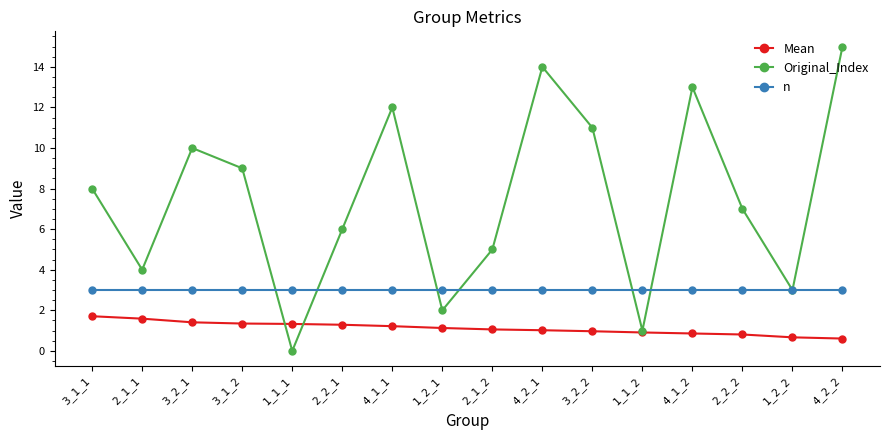

How many categories are shown in the chart?

16